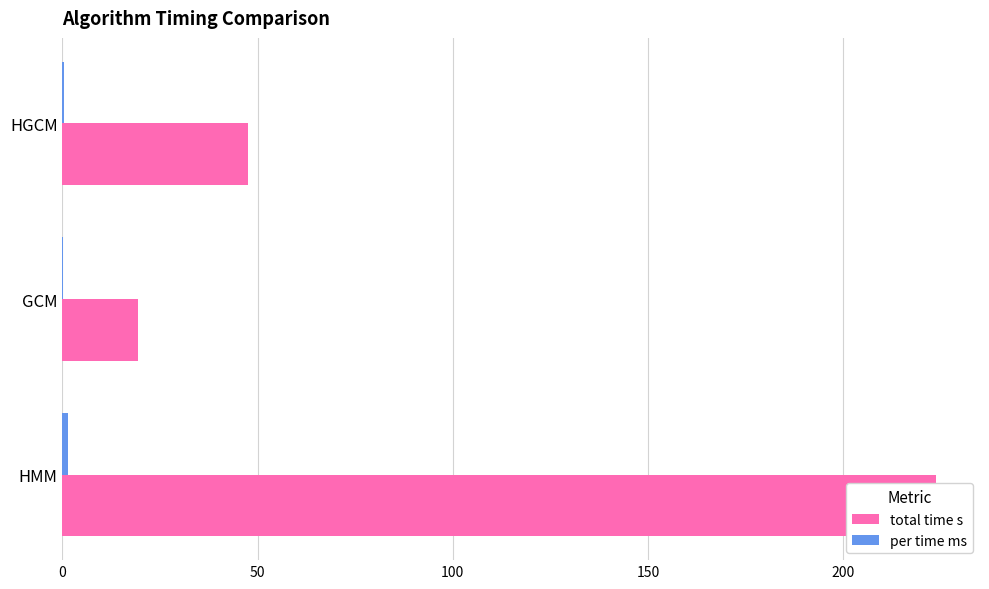

The per time ms series shows 0.2 at HGCM. True or false?

False